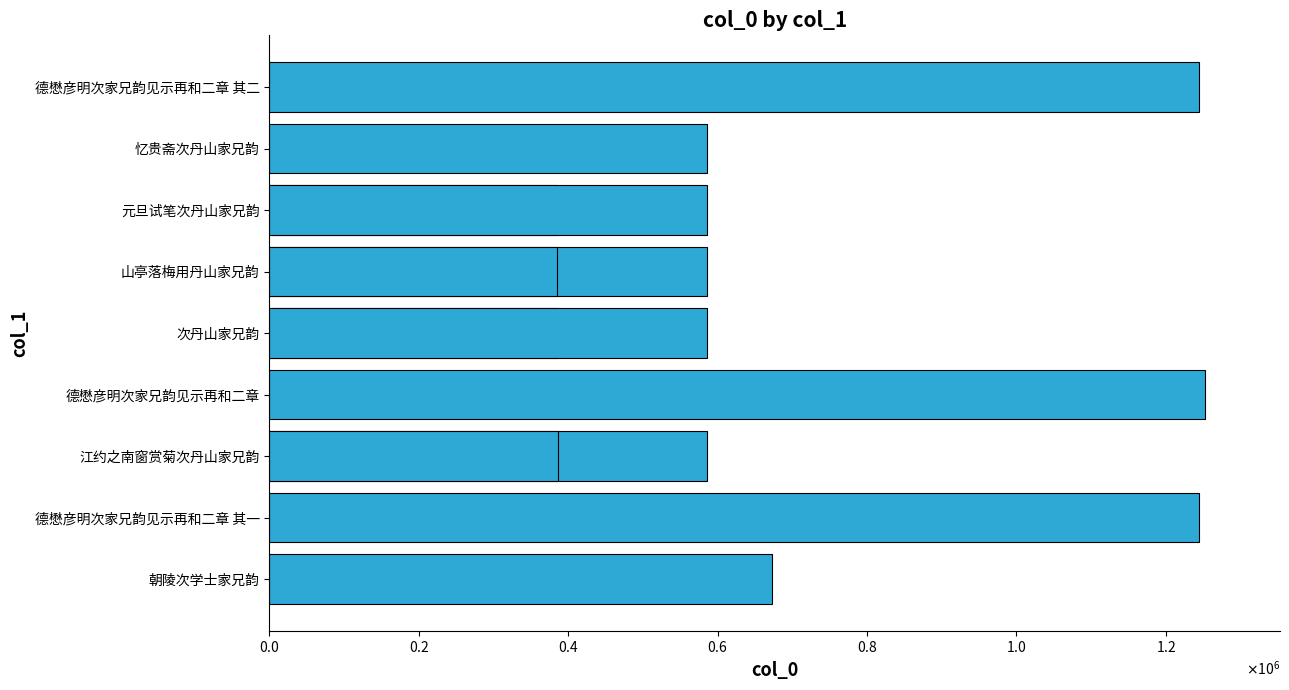

Are the bars horizontal?

Yes